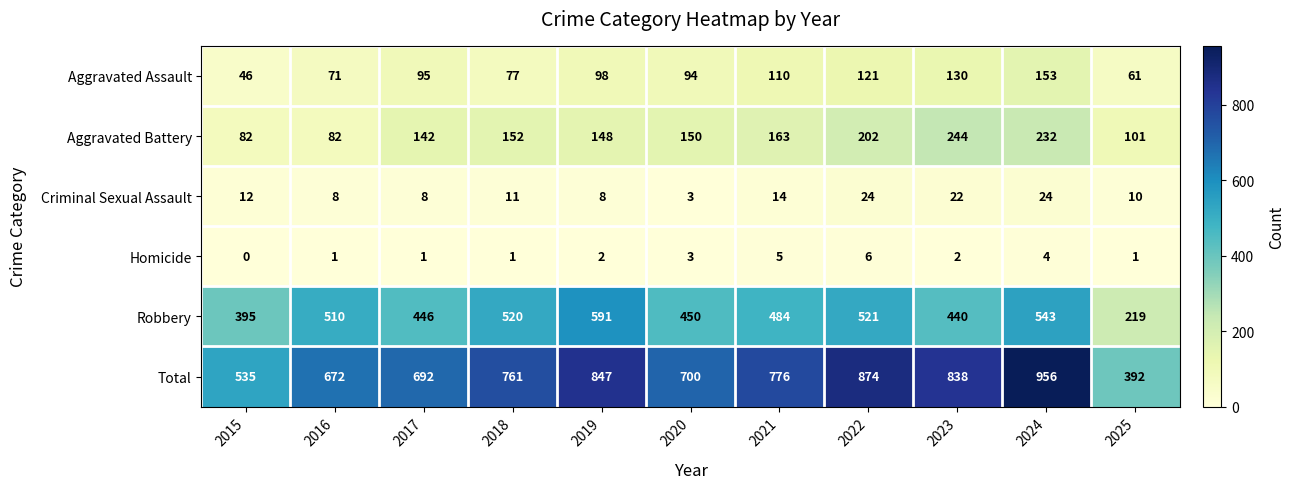

True or false: Homicide has a value of 1 at 2025.

True